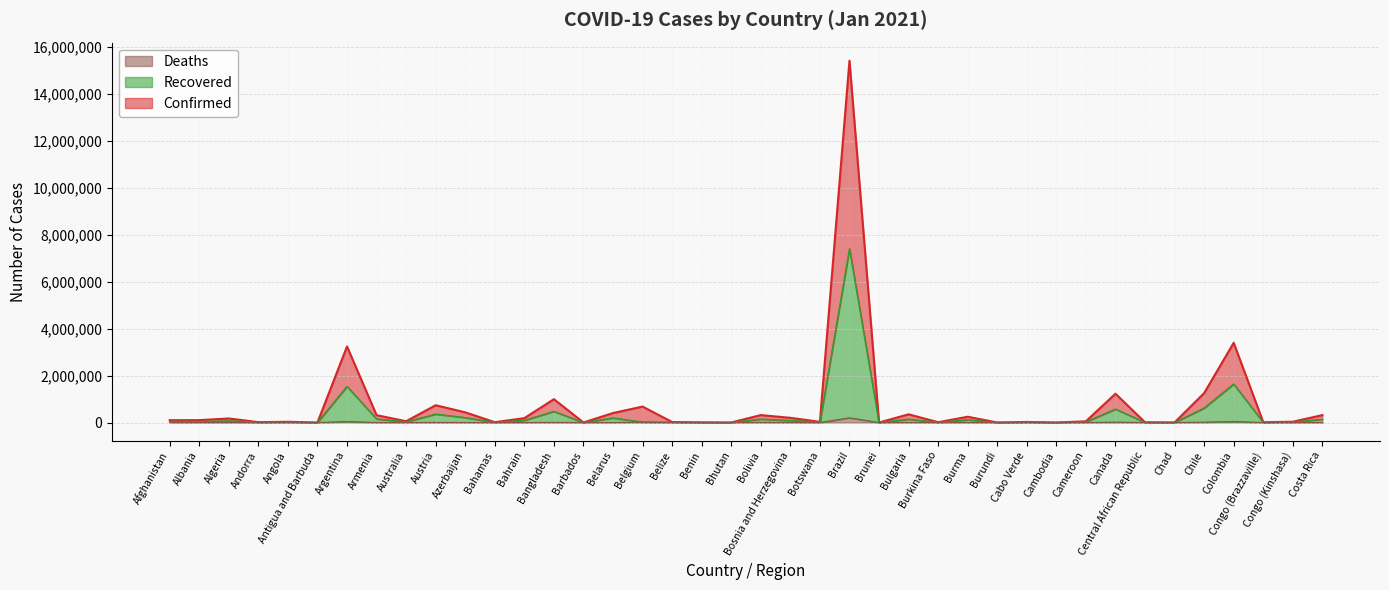

True or false: Confirmed and Deaths intersect in this chart.

False